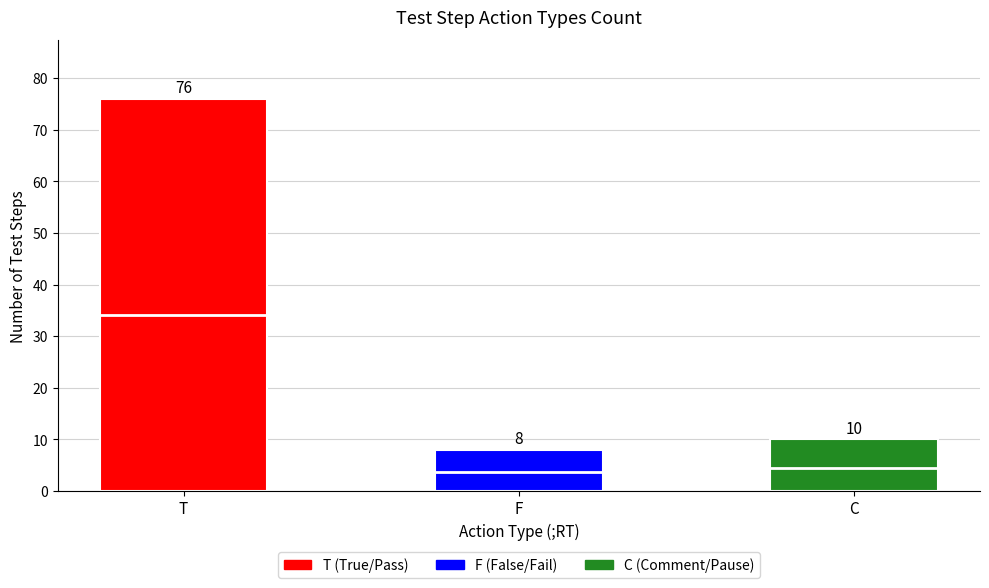

Which category has the lowest value across all series?

F